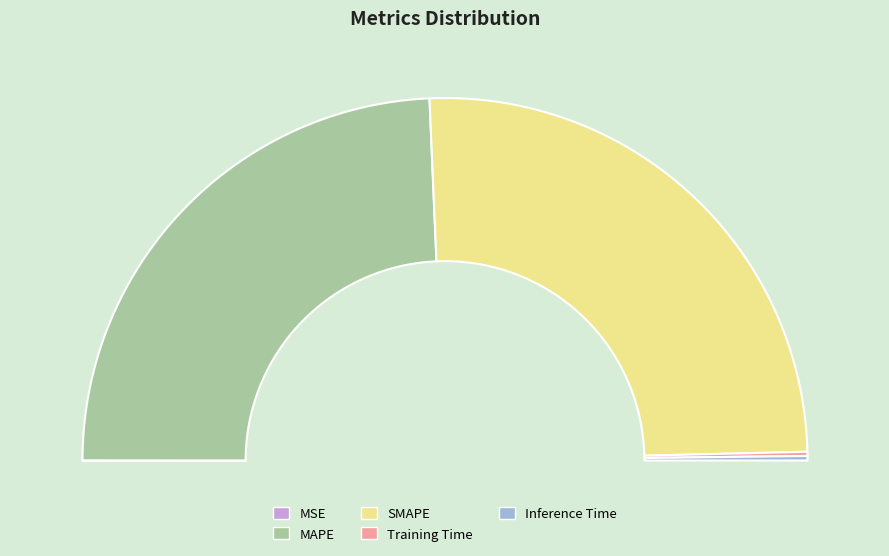

The SMAPE slice represents 51% of the pie. True or false?

True